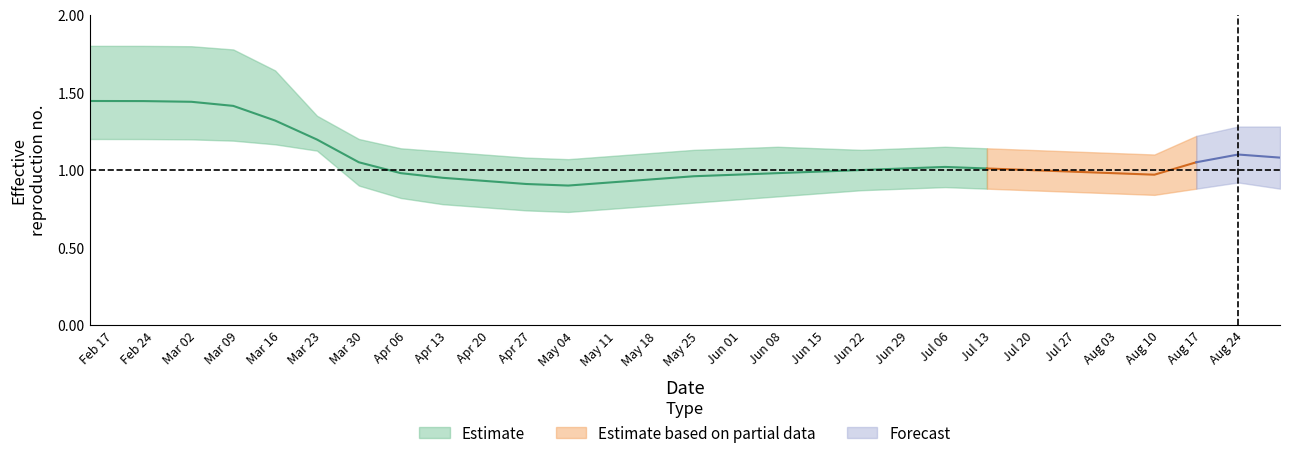

How many interior local peaks does the r_upper series have?

2